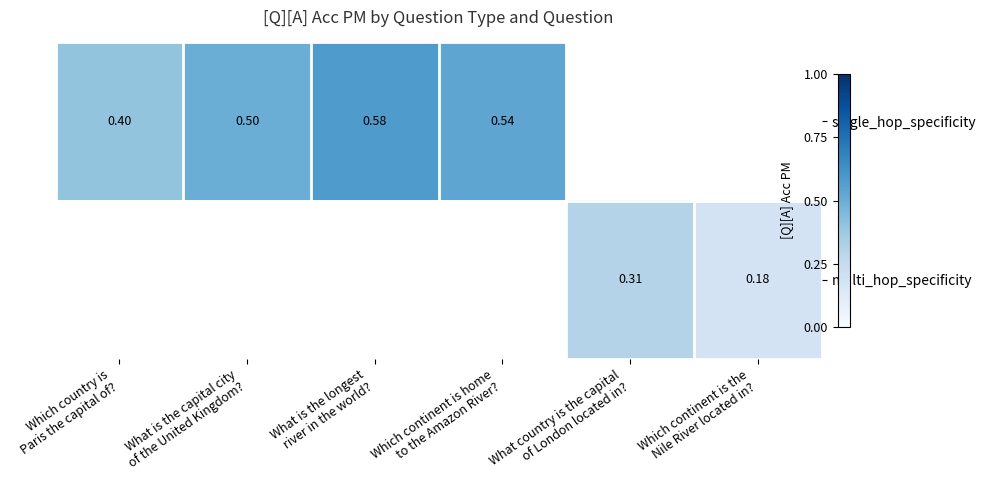

Between Which country is
Paris the capital of? and What is the capital city
of the United Kingdom?, which is larger?

What is the capital city
of the United Kingdom?